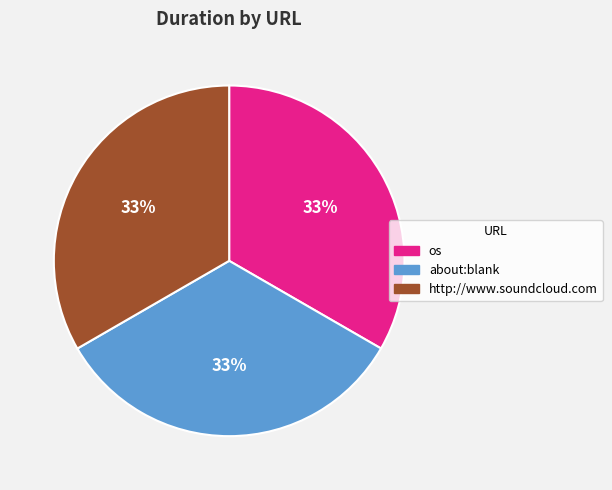

To the nearest percent, what portion does os represent?

33%